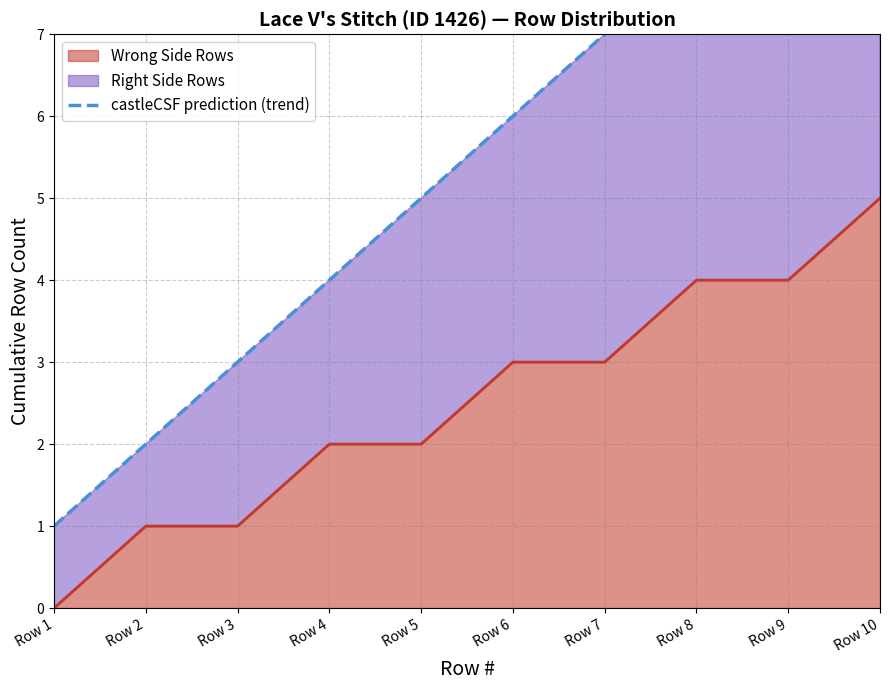

The chart shows a value of 4 at Row 4. True or false?

True